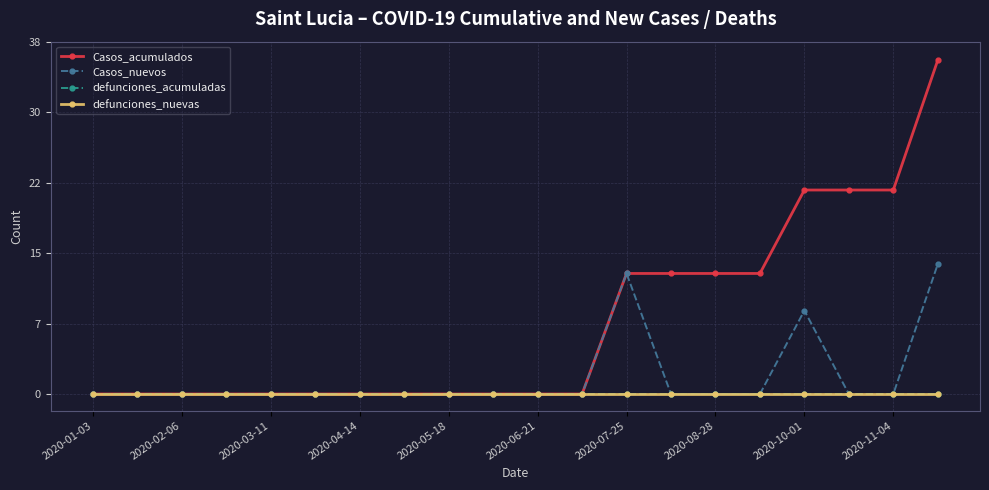

Which series has the widest spread of values?

Casos_acumulados